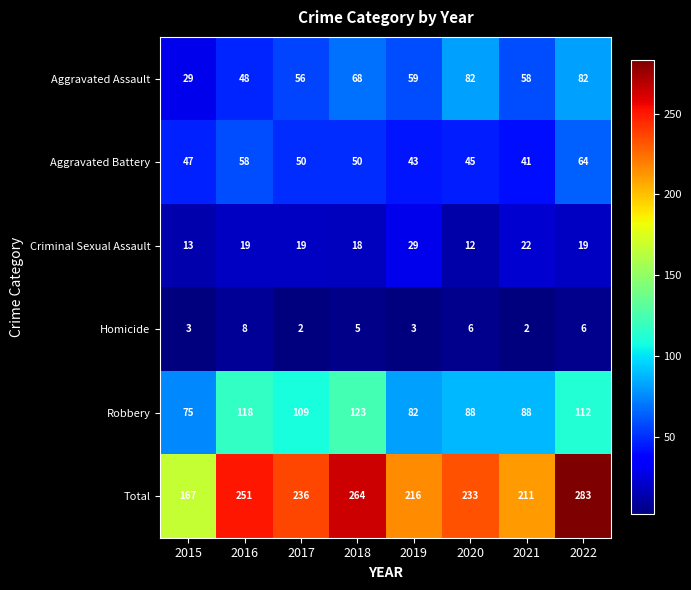

Where does the Aggravated Assault series first go above 59?

2018